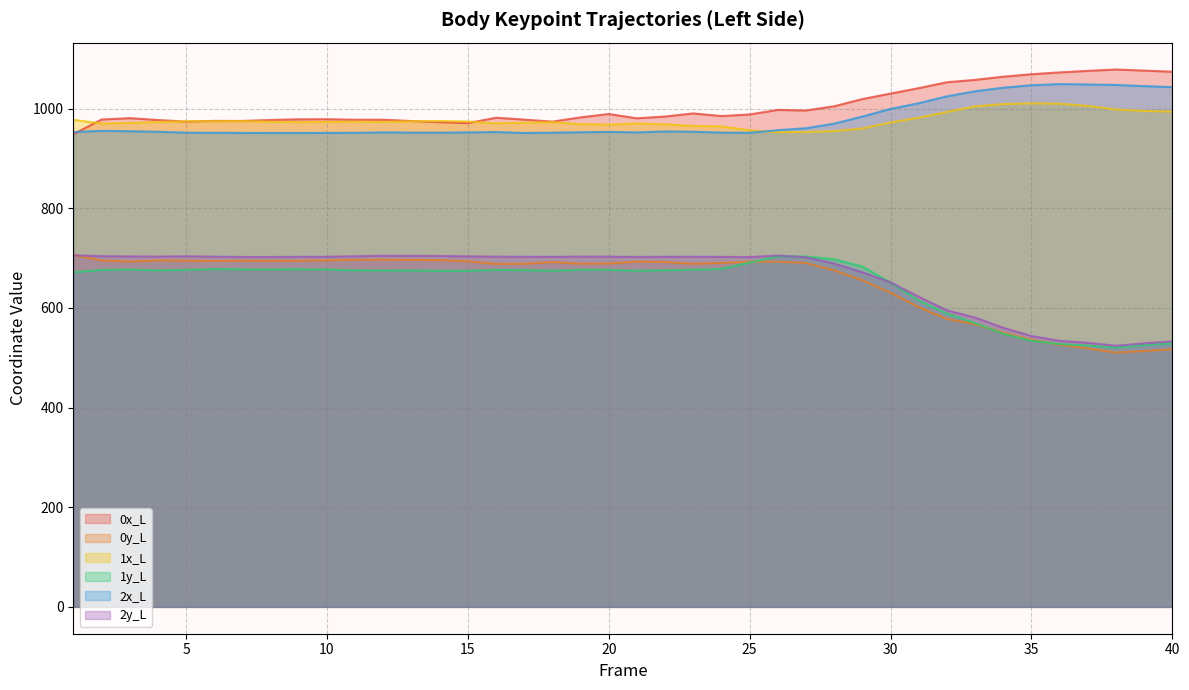

True or false: 2y_L and 2x_L cross at least once.

False